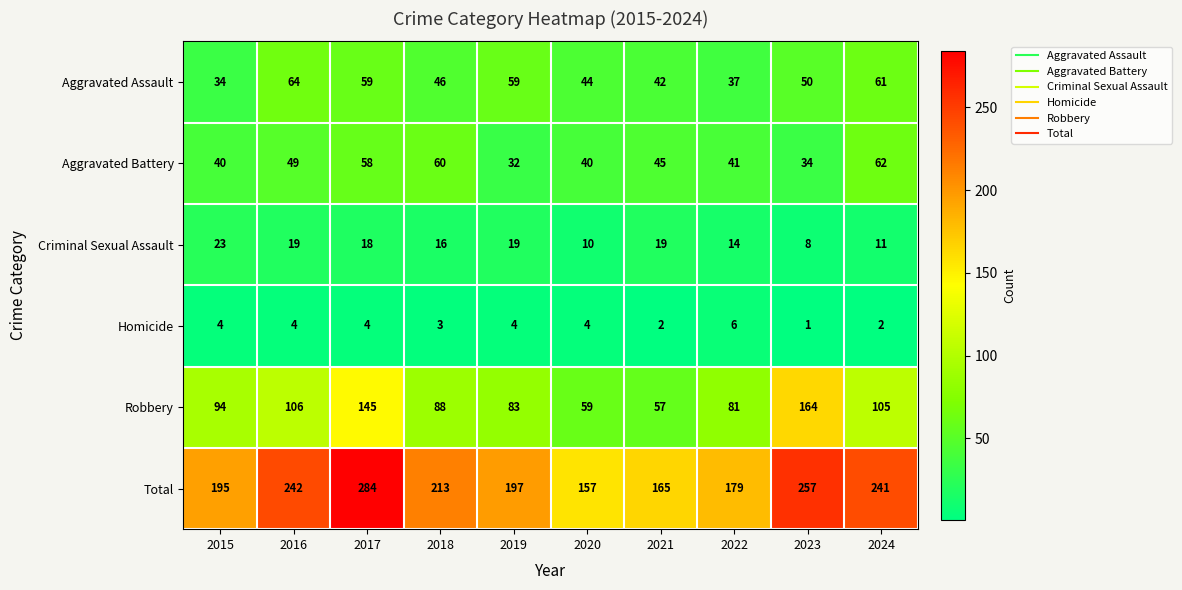

Is it true that Criminal Sexual Assault equals 19 at 2016?

True